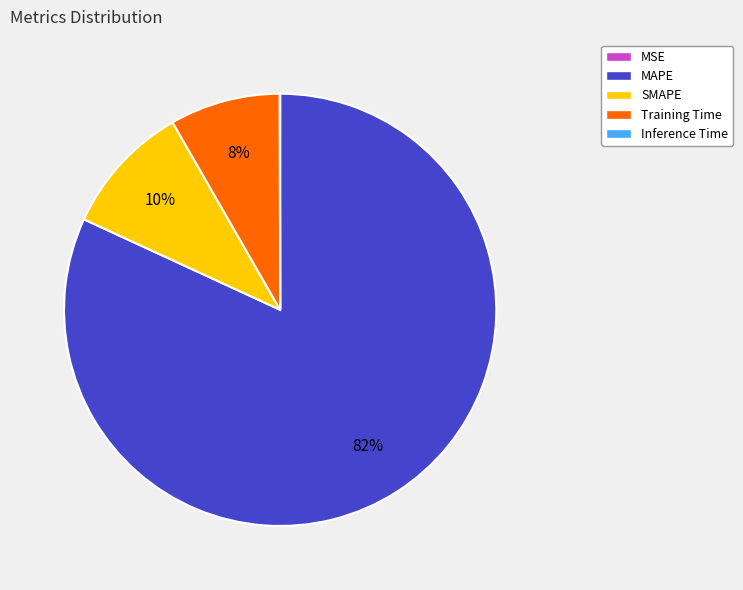

Is it true that SMAPE is 10% of the pie?

True